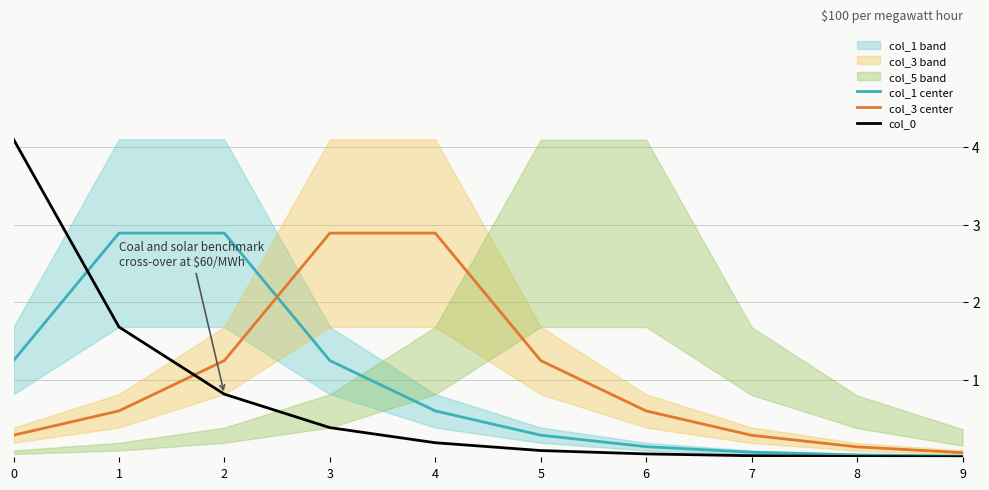

Which series has the widest spread of values?

col_0